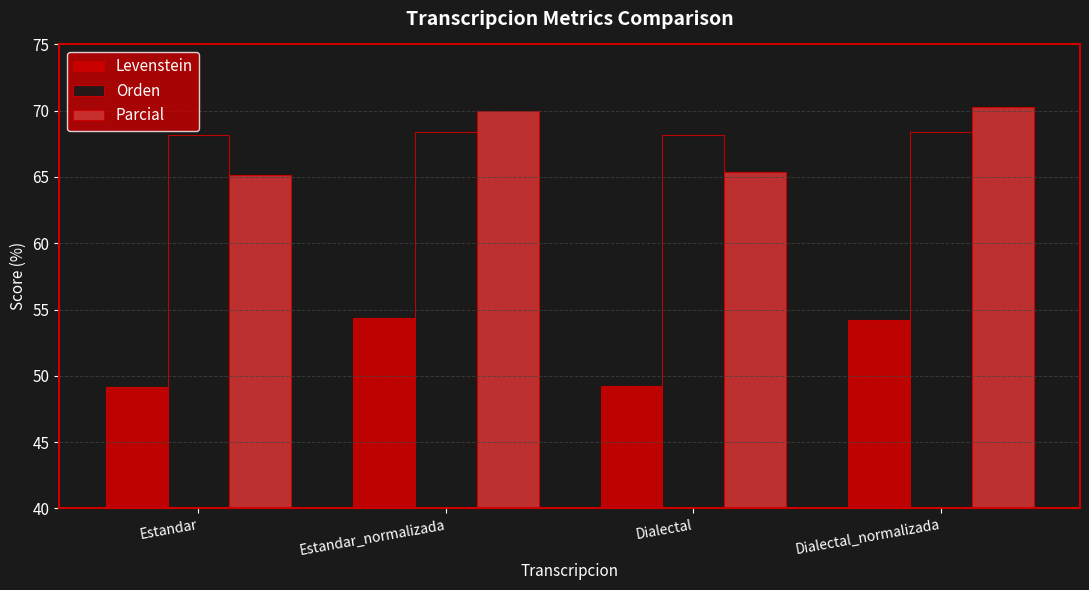

What is the lowest value of the Orden series?

68.2